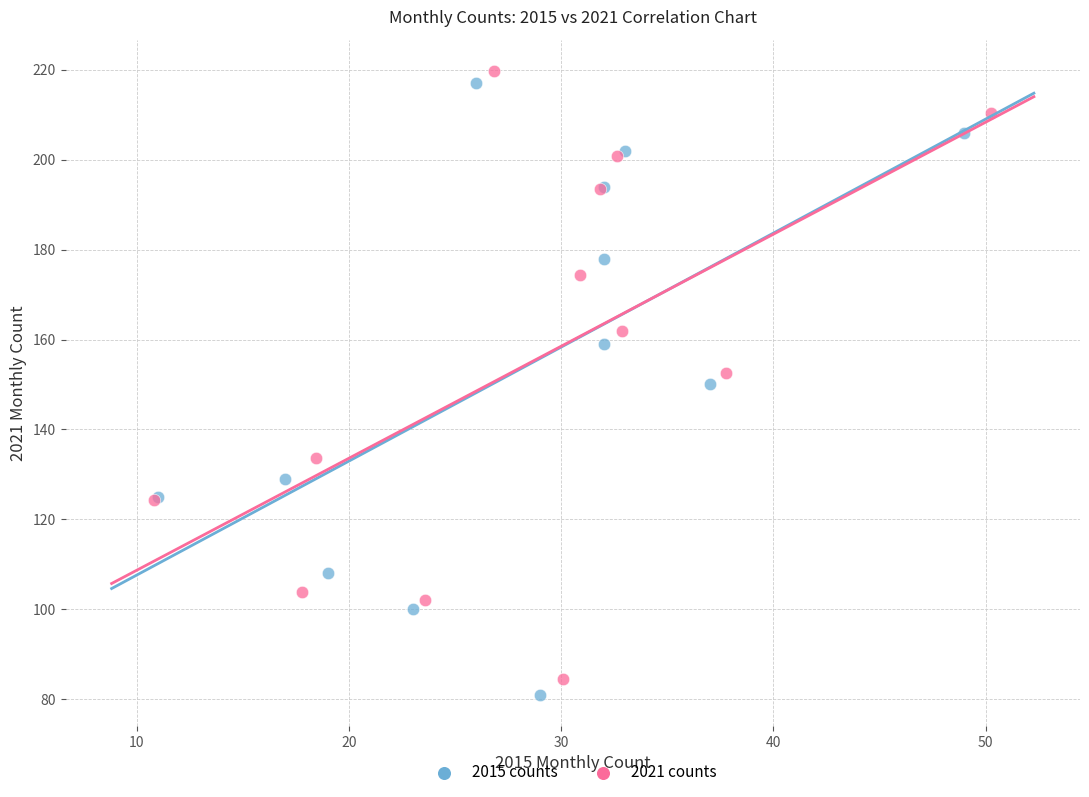

Which series has the largest Y range (max minus min)?

2015 counts